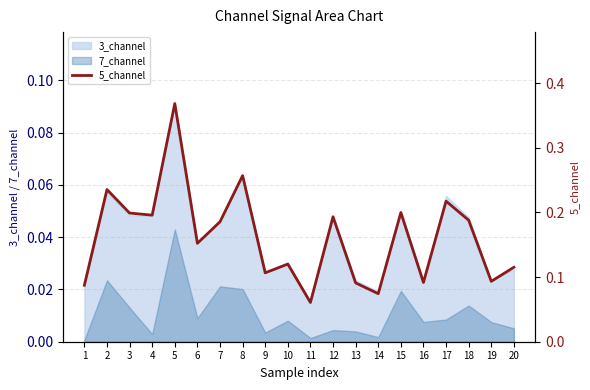

How many values are between 0 and 1?

20